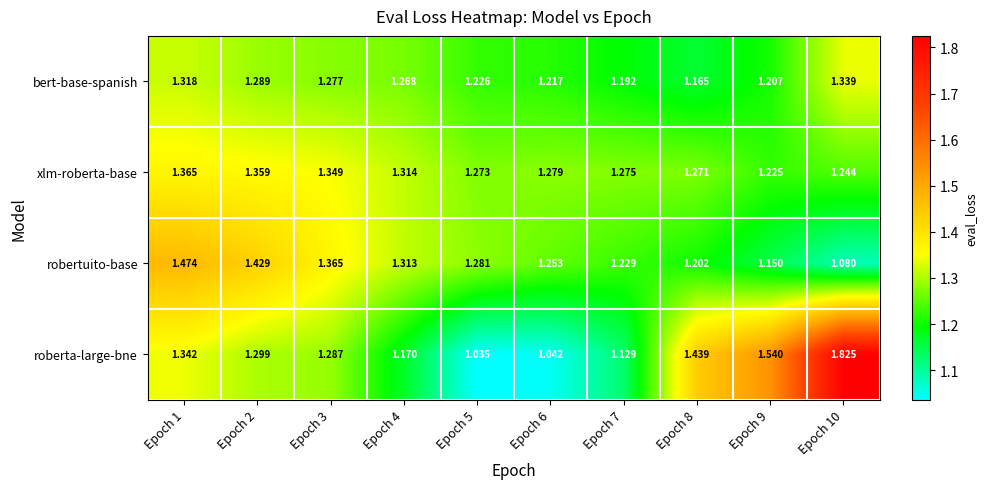

List the series in order of their peak value, lowest first.

bert-base-spanish, xlm-roberta-base, robertuito-base, roberta-large-bne